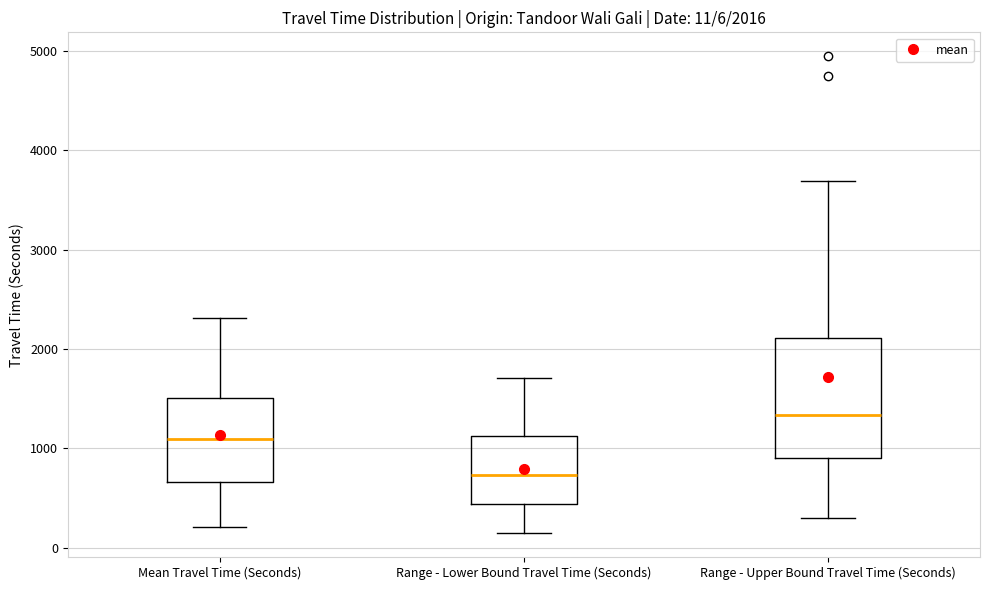

Which box has the highest median line?

Range - Upper Bound Travel Time (Seconds)